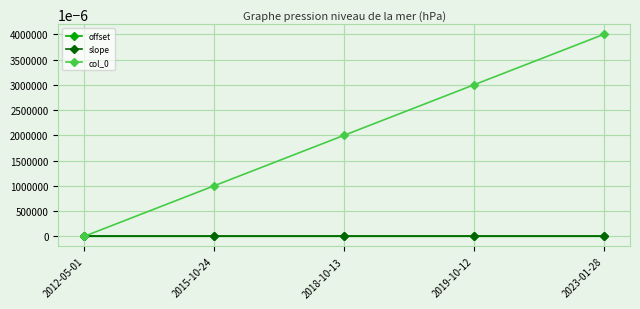

At which category is the sum across all series the highest?

2023-01-28